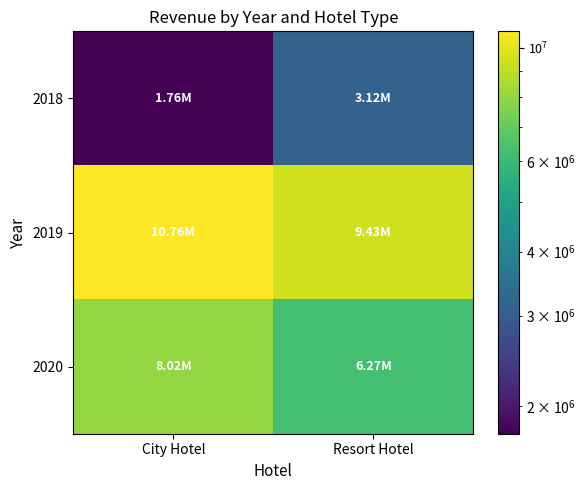

Reading left to right, what are all the values shown in this chart?

2018: City Hotel=1764667.6	Resort Hotel=3120849.5
2019: City Hotel=10755979.1	Resort Hotel=9432430.3
2020: City Hotel=8018122.4	Resort Hotel=6266123.8